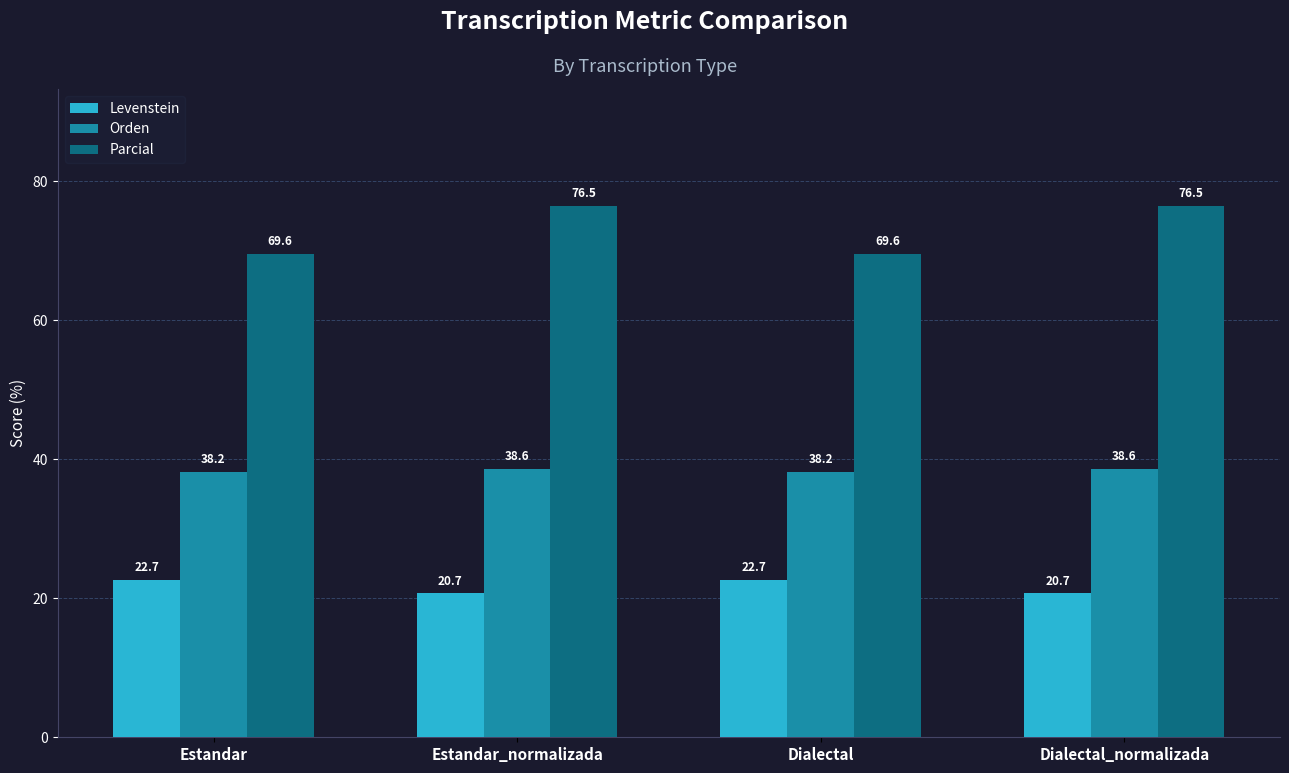

How many bars are there in each group?

3